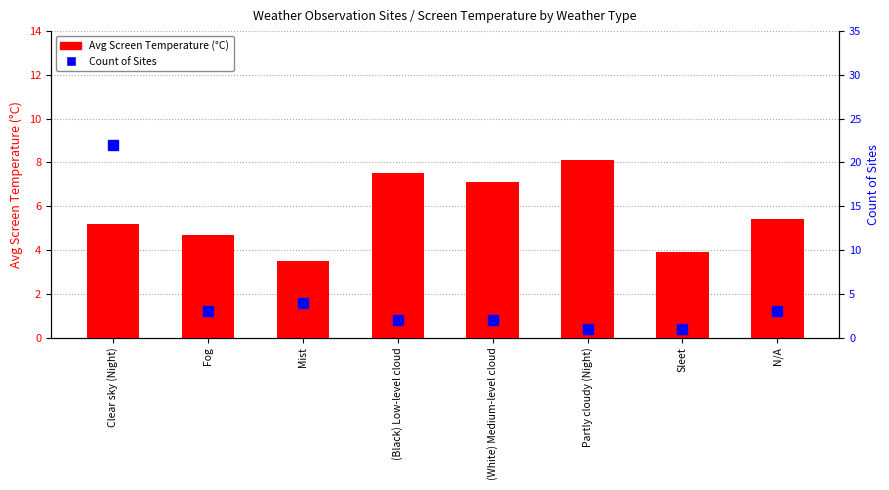

The Count of Sites series shows 3.0 at Fog. True or false?

True